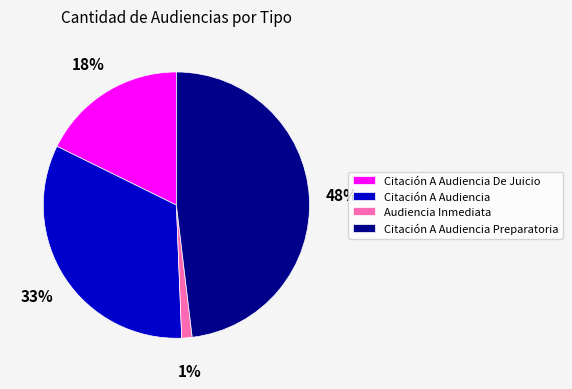

The Citación A Audiencia Preparatoria slice represents 39% of the pie. True or false?

False